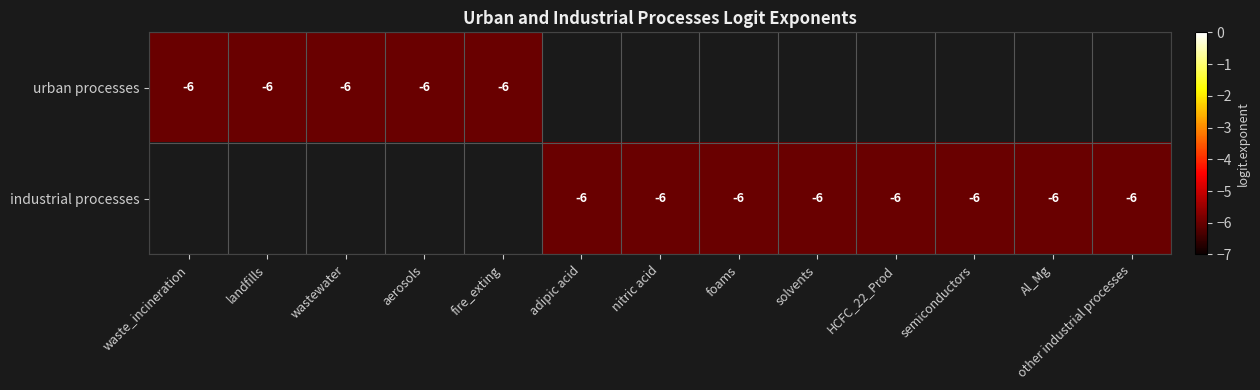

What is the sum of all industrial processes values?

-48